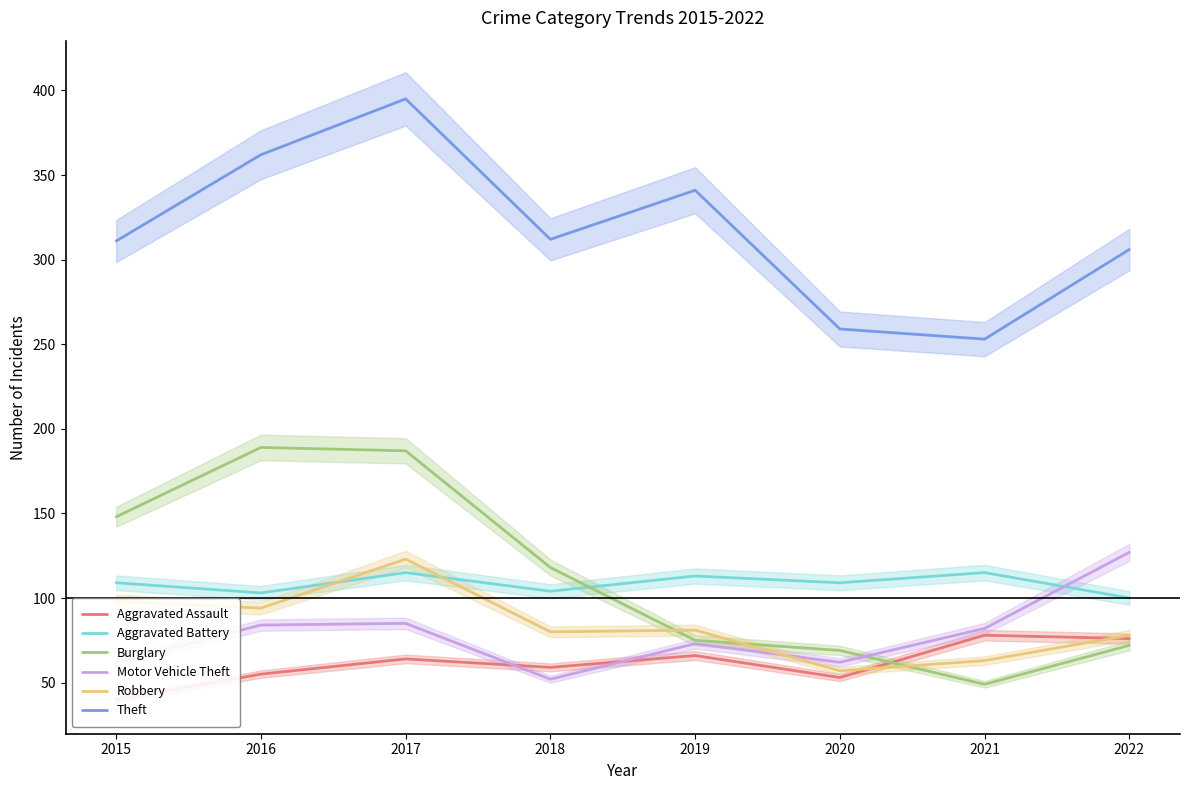

Rank the series at 2015 from lowest to highest value.

Aggravated Assault, Motor Vehicle Theft, Robbery, Aggravated Battery, Burglary, Theft